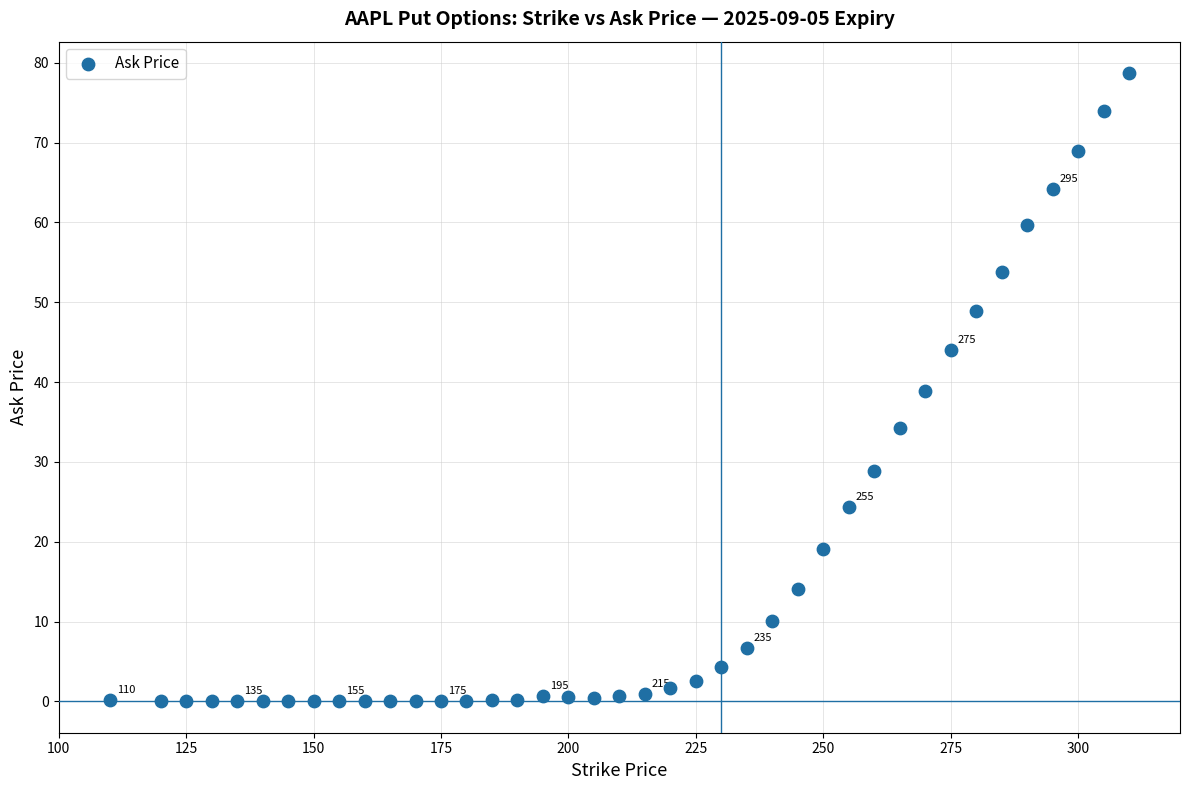

What is the range of X values (max minus min)?

200.0